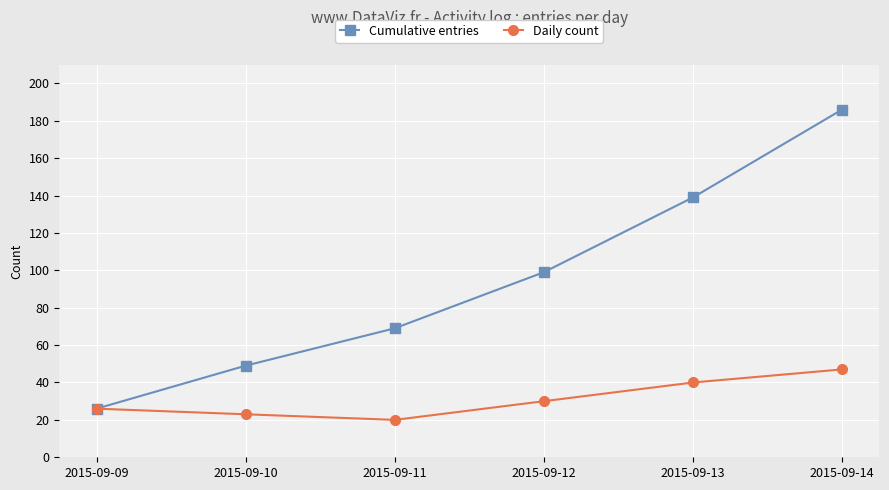

Is the value of Daily count at 2015-09-10 greater than the value of Cumulative entries at 2015-09-12?

No